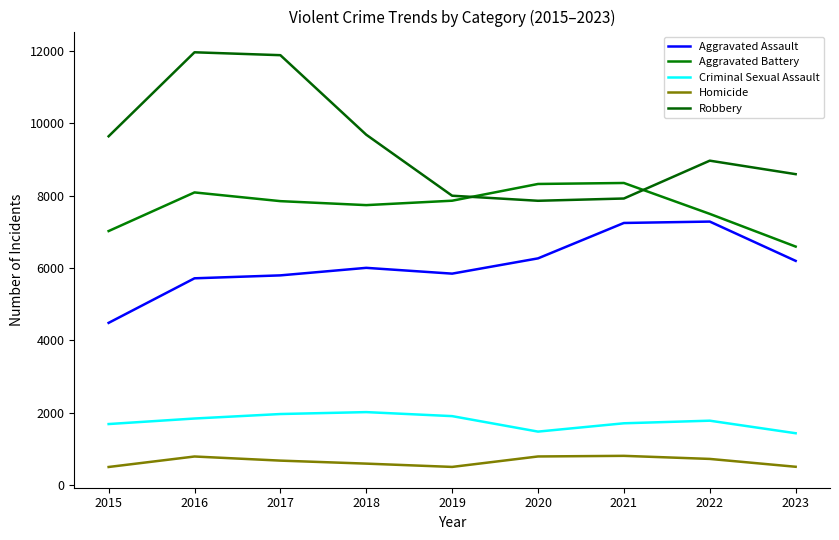

Does the chart have visible grid lines?

No